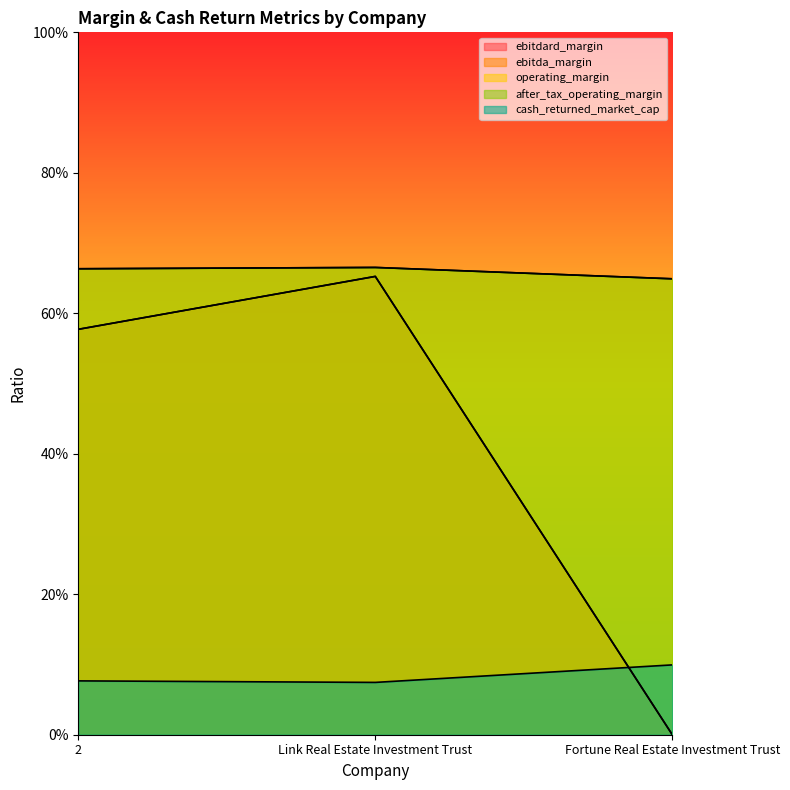

Which series has the largest total across all categories?

operating_margin